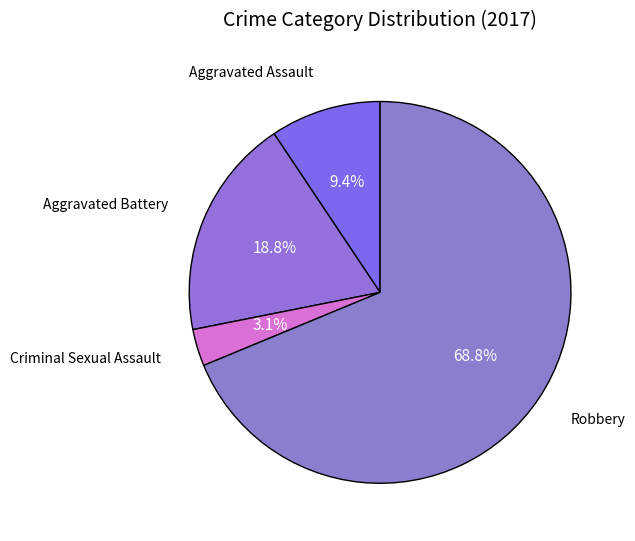

How many slices are in this pie chart?

4